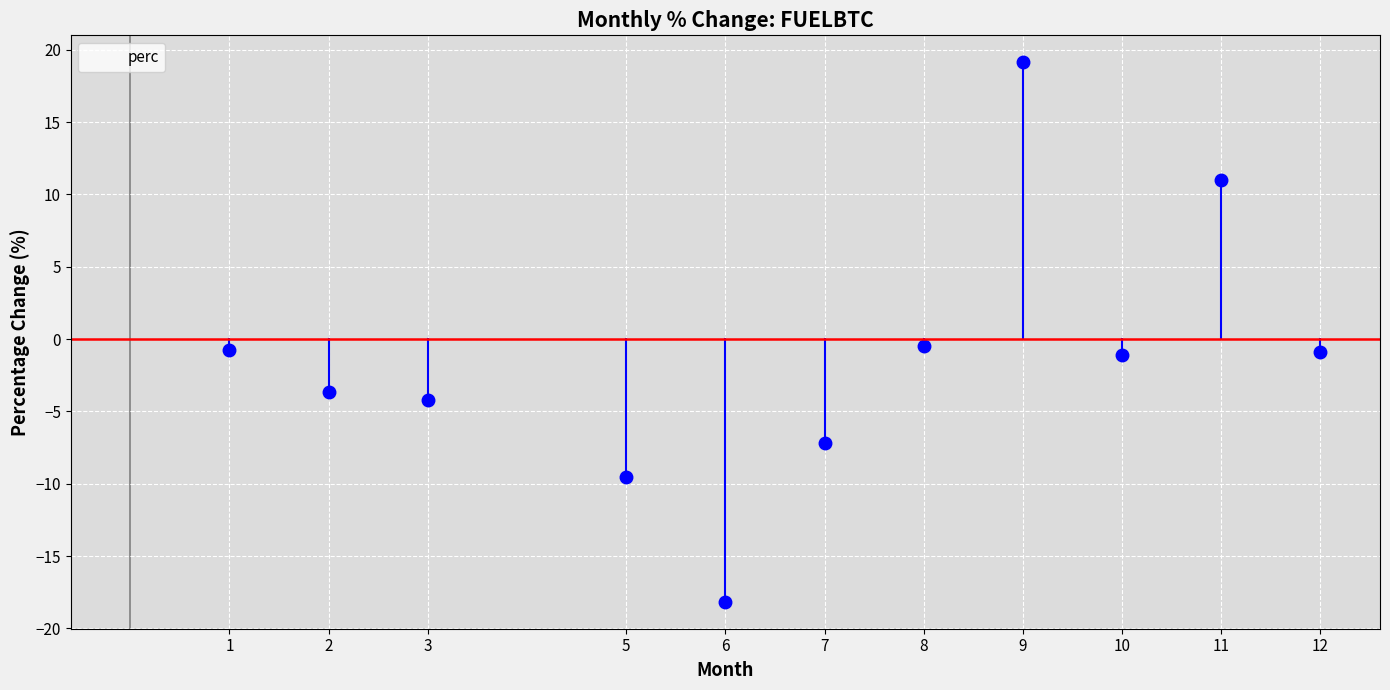

What value does the data have at 5?

-9.5